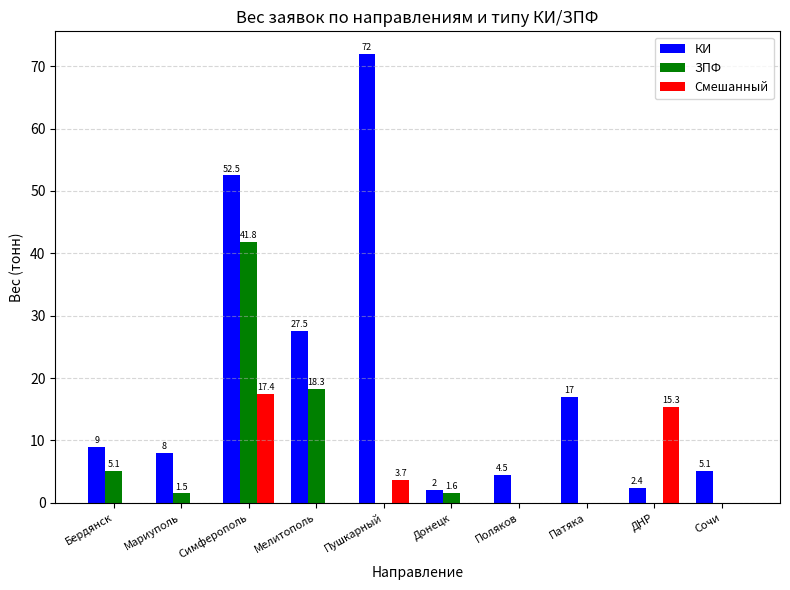

What is the total value across all series at Симферополь?

111.7